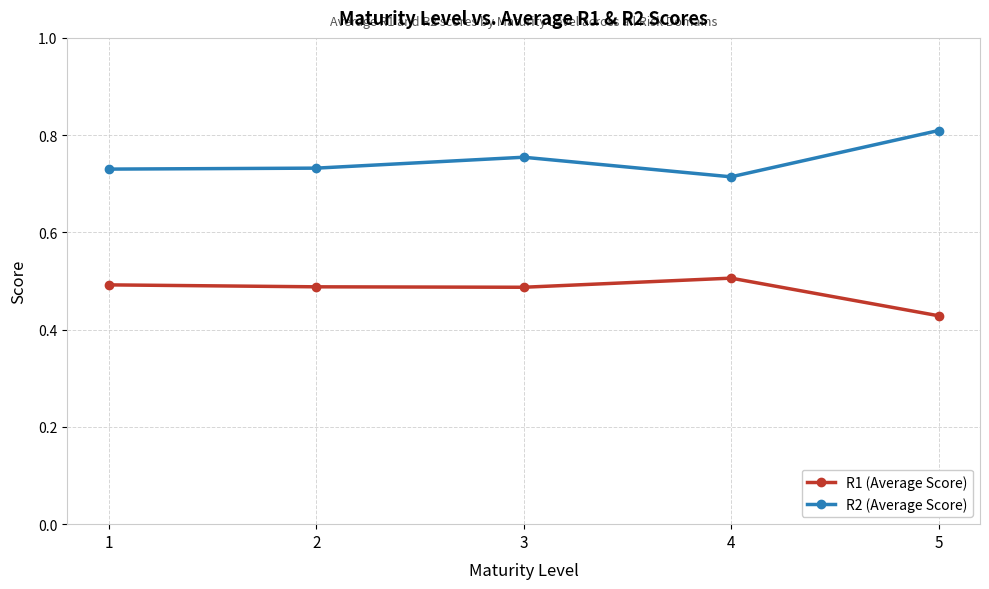

True or false: R2 (Average Score) and R1 (Average Score) cross at least once.

False